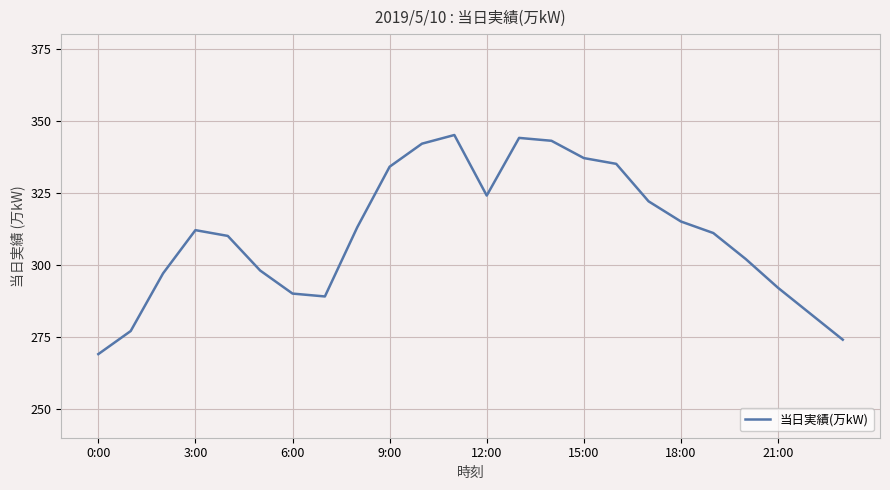

Reading left to right, what are all the values shown in this chart?

269	277	297	312	310	298	290	289	313	334	342	345	324	344	343	337	335	322	315	311	302	292	283	274